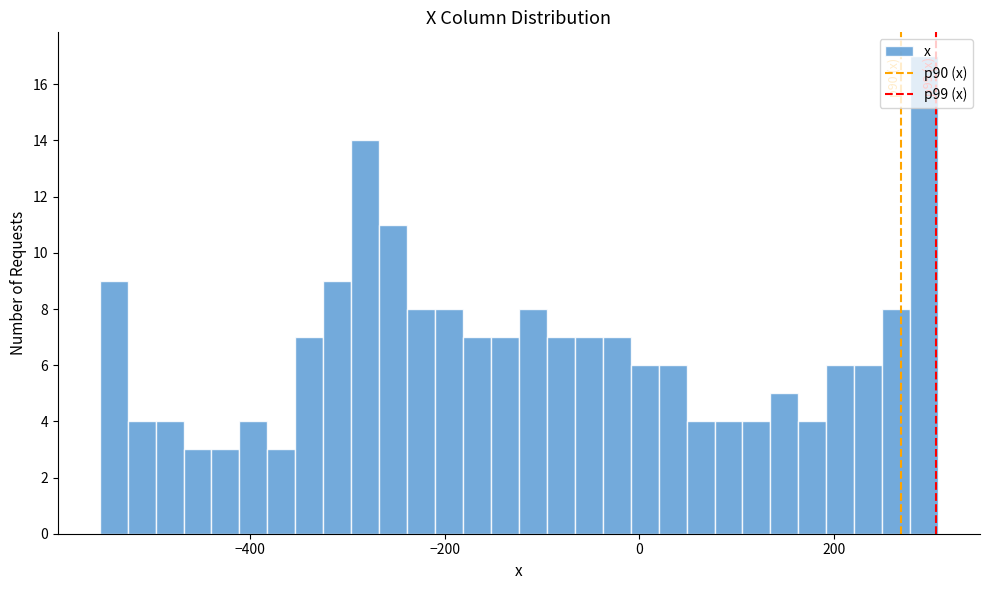

Read against the x-axis, roughly where is the centre of the tallest bar?

300